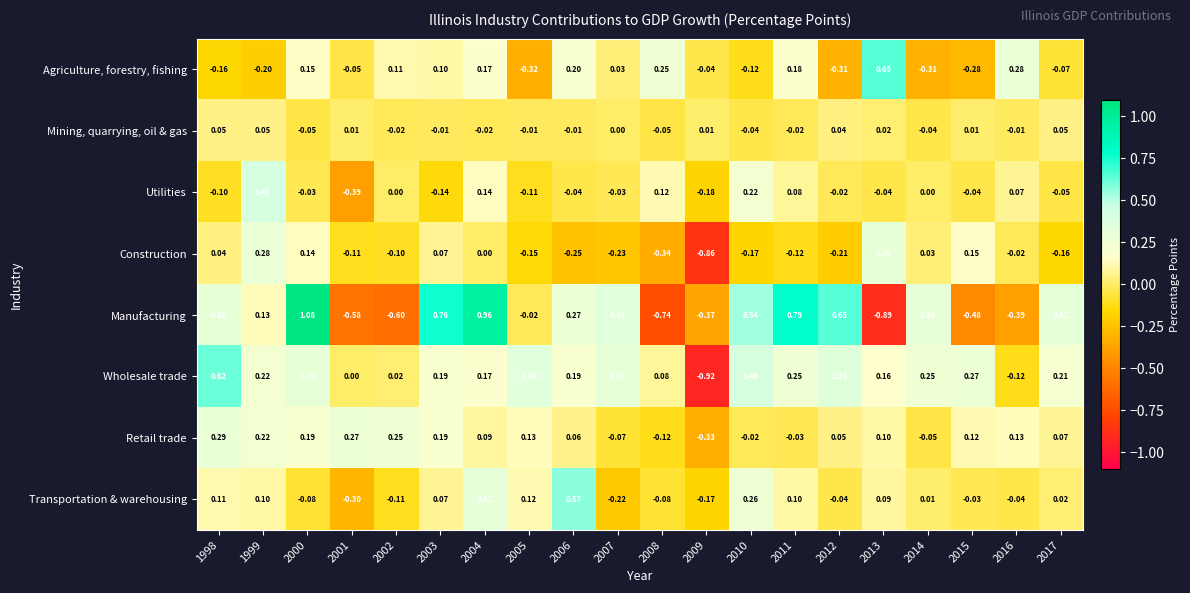

How many data points does each series have?

20